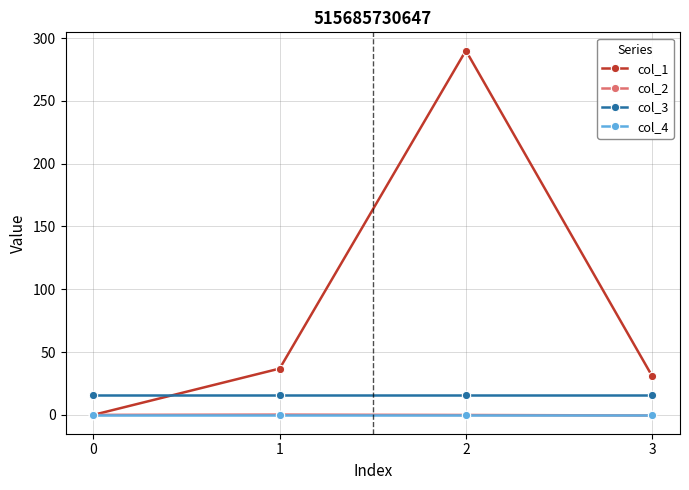

Which series has the largest total across all categories?

col_1